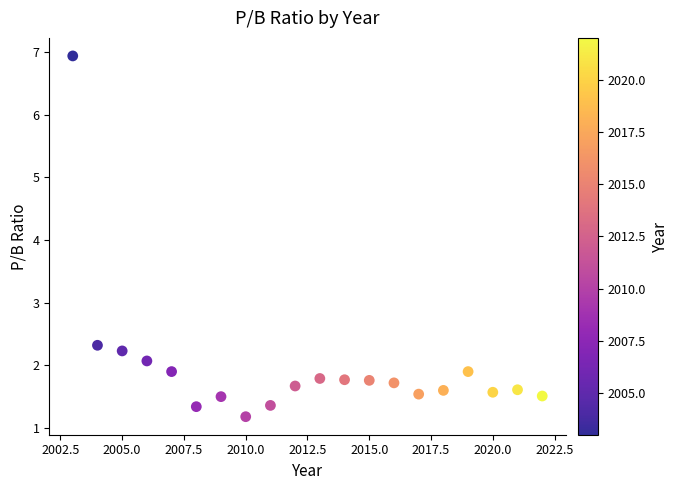

What Y value in the scatter plot is closest to 4?

2.3